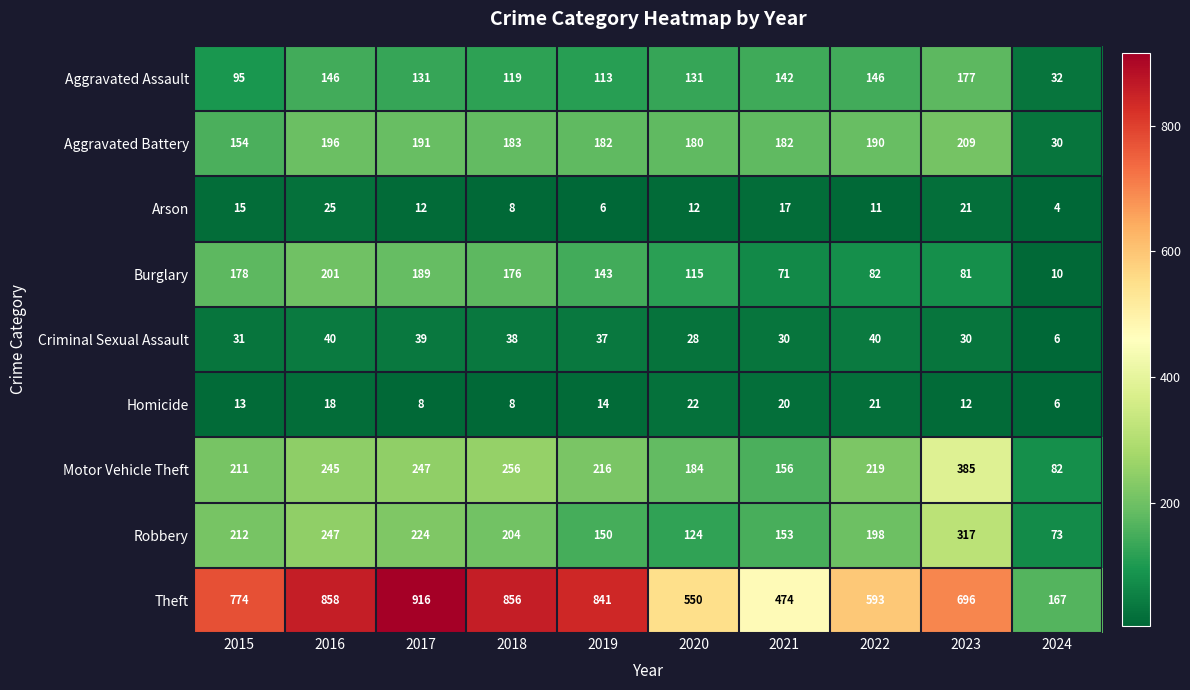

At which label does Burglary first exceed 143?

2015